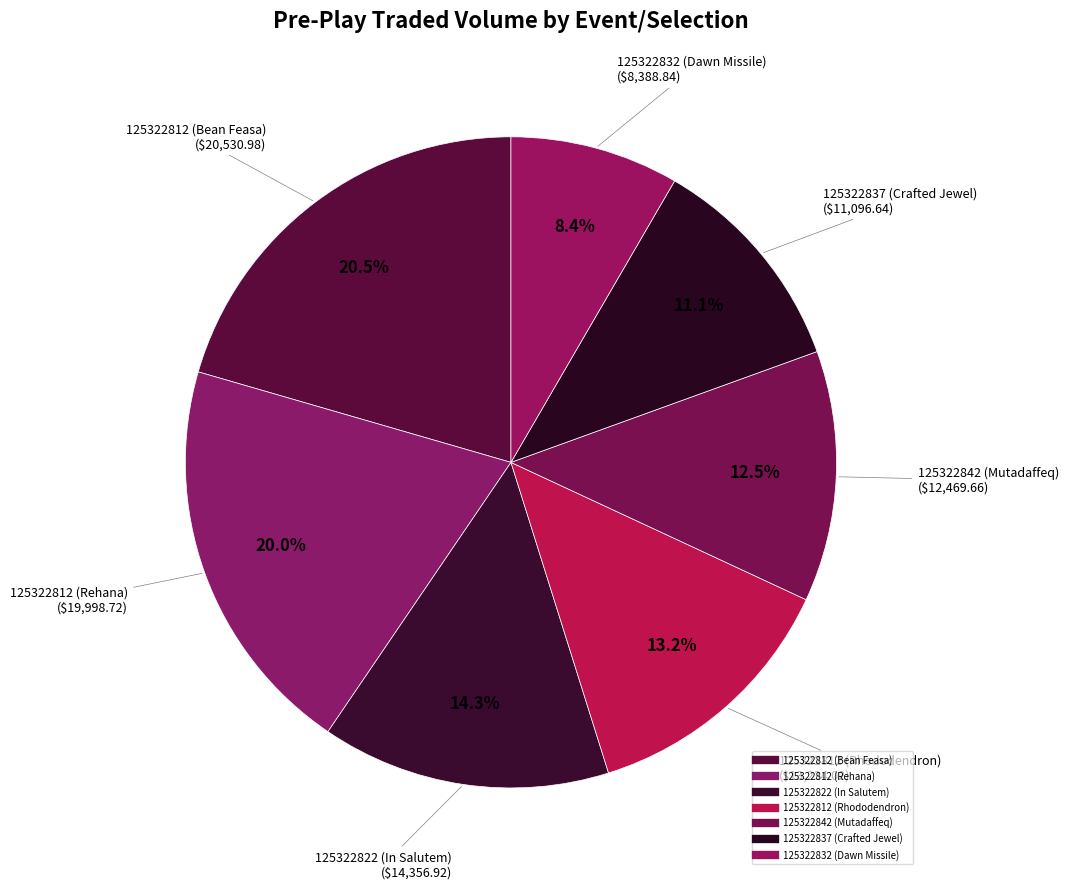

Rank the categories by value from lowest to highest.

125322832 (Dawn Missile), 125322837 (Crafted Jewel), 125322842 (Mutadaffeq), 125322812 (Rhododendron), 125322822 (In Salutem), 125322812 (Rehana), 125322812 (Bean Feasa)